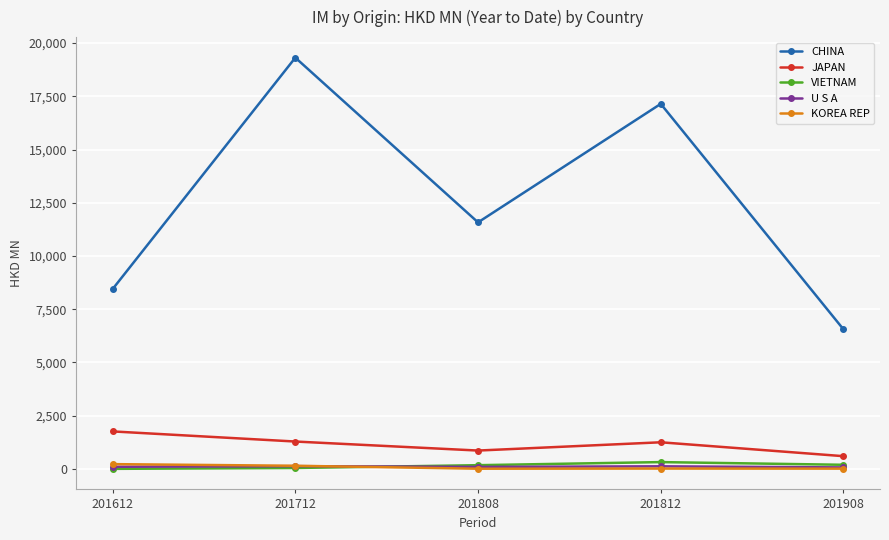

How many series are shown in this chart?

5